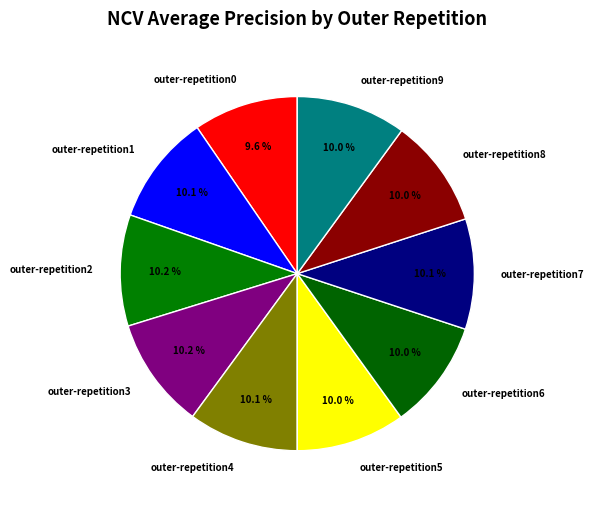

Is there a majority slice in this chart?

No